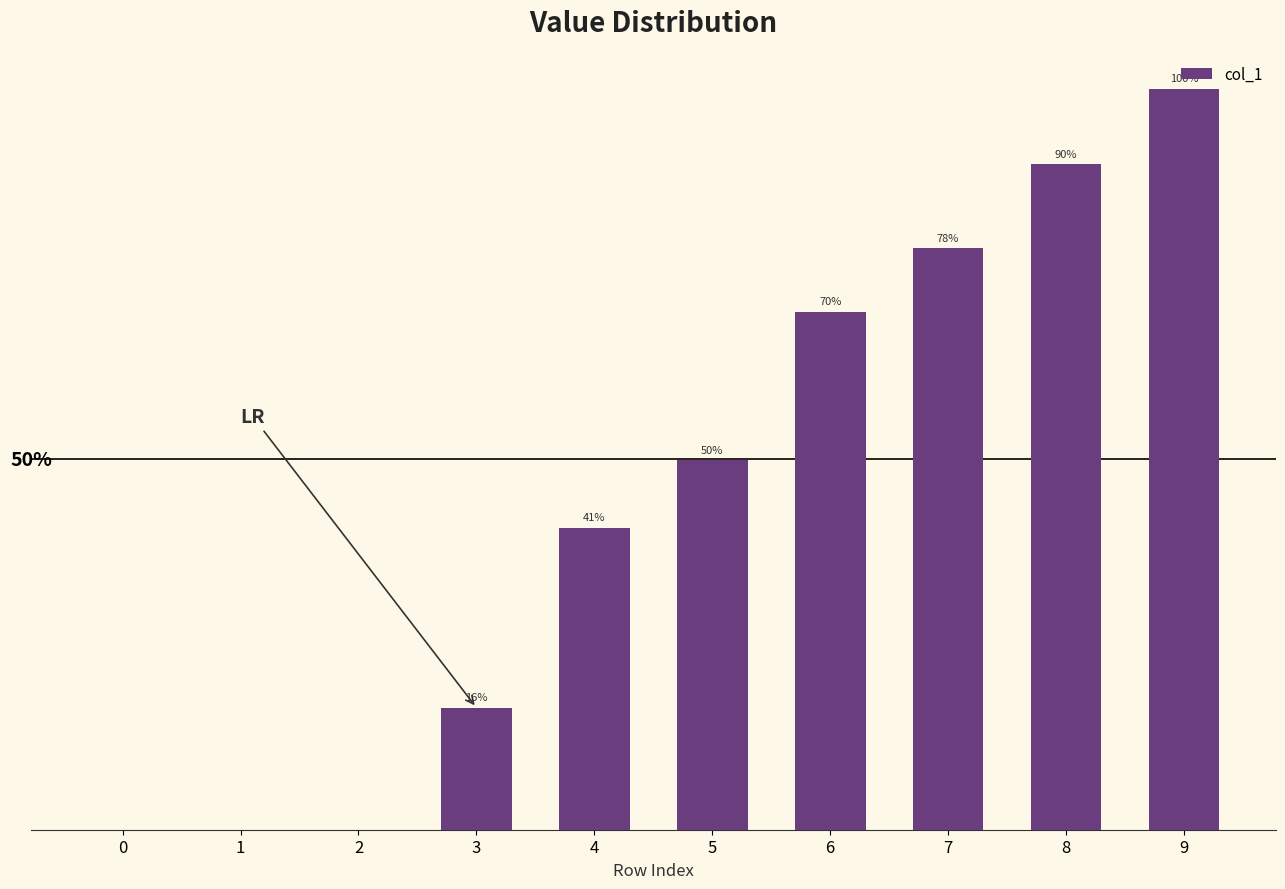

Rank the categories by value from lowest to highest.

0, 1, 2, 3, 4, 5, 6, 7, 8, 9